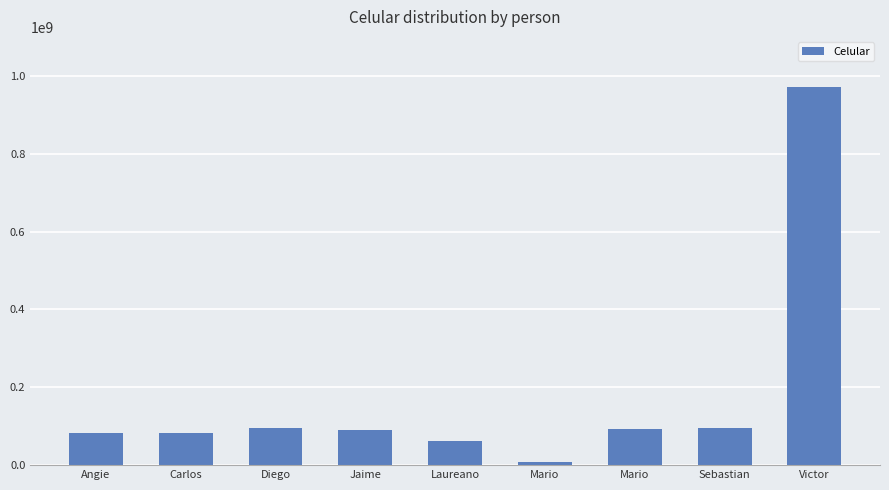

How many data points are less than 90403550?

4